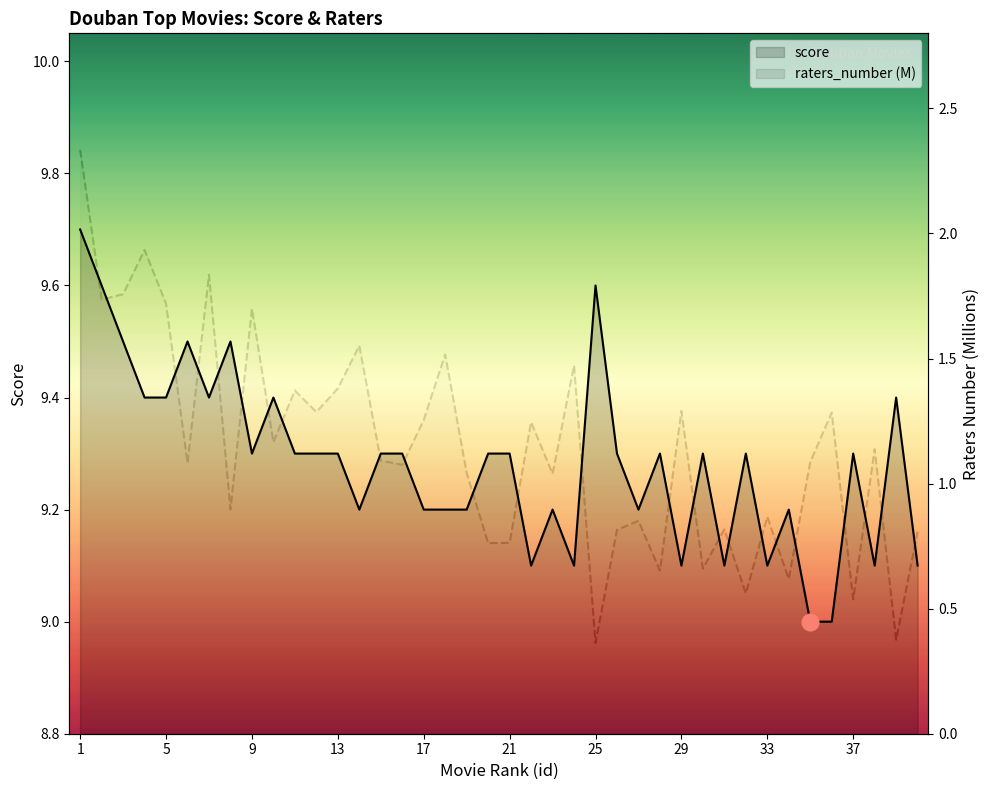

At 39, list the series in order from largest to smallest.

score, raters_number_M